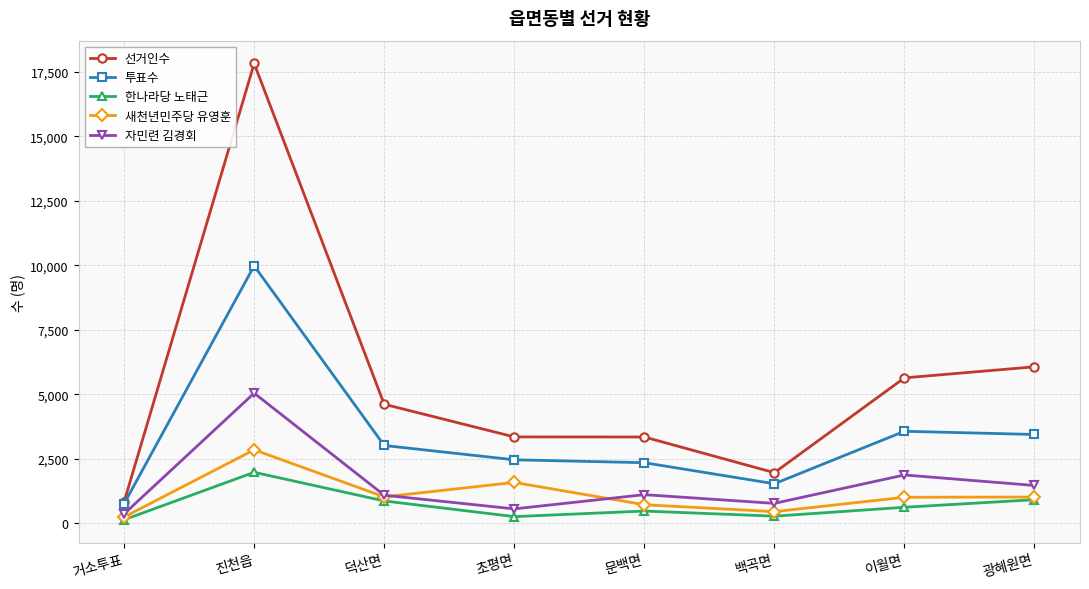

How many 새천년민주당 유영훈 values are between 715 and 1580?

5